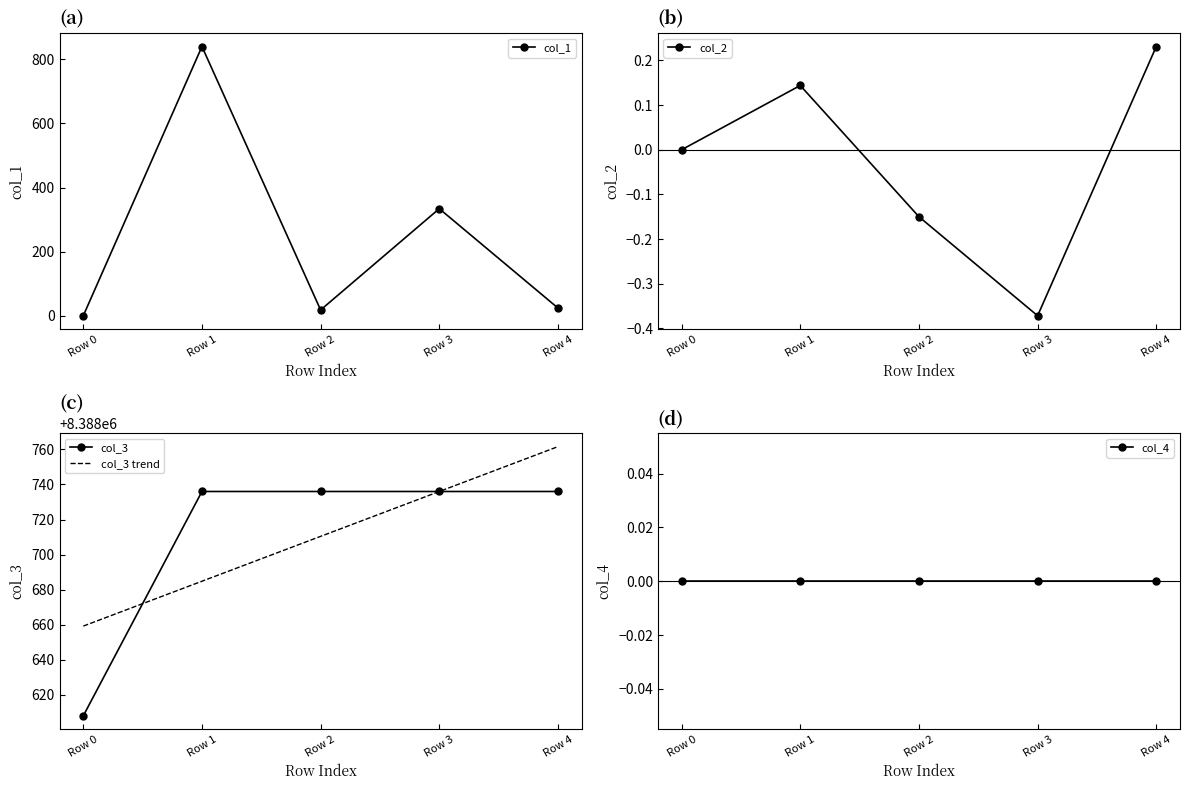

Which series has the largest total across all categories?

col_3